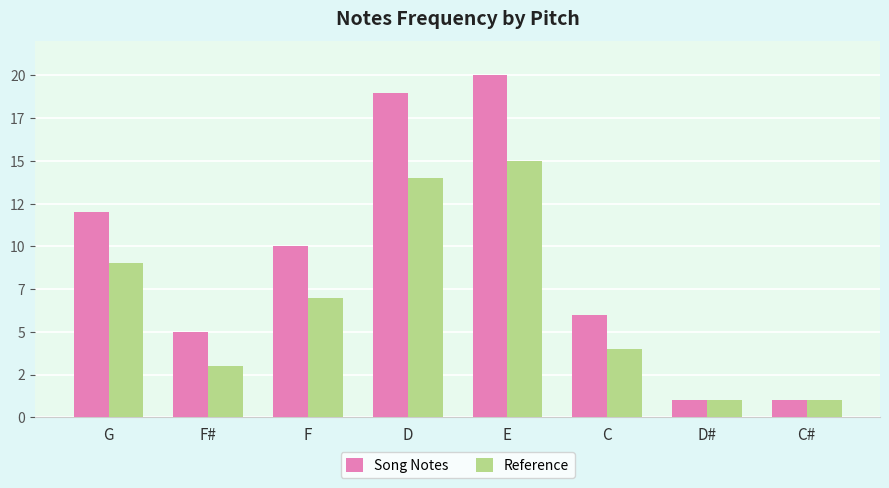

Are the bars grouped side by side (vs. stacked)?

Yes